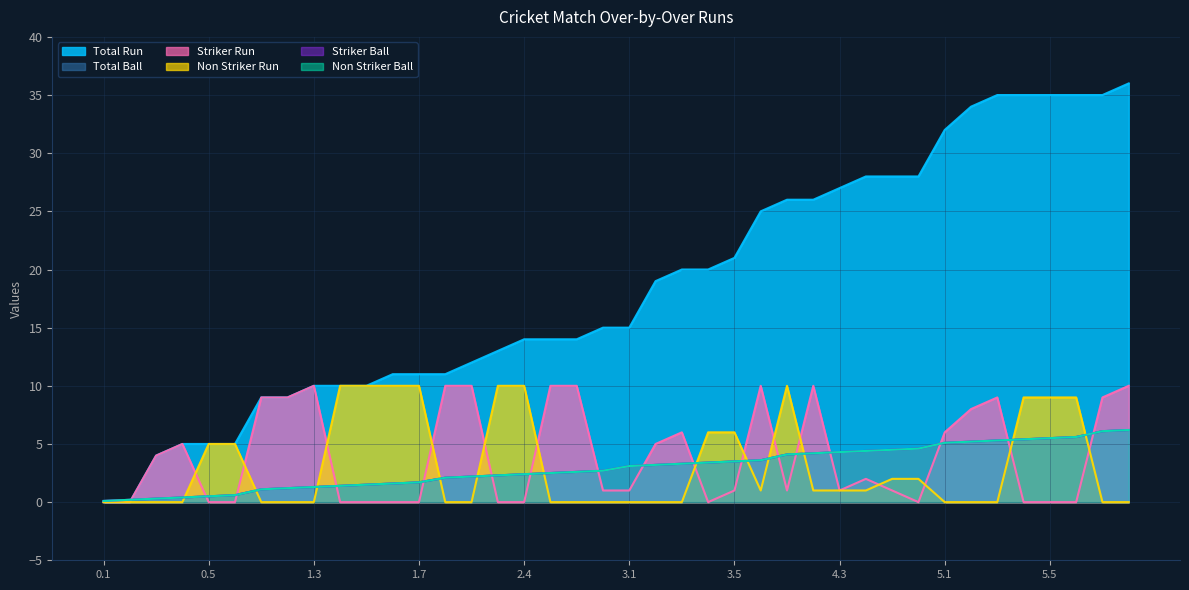

How many values in the Striker Ball series are below 3?

20